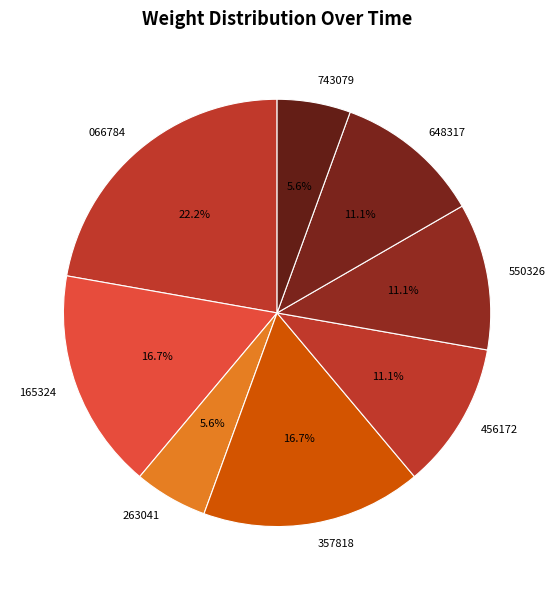

Count the number of slices in the pie.

8